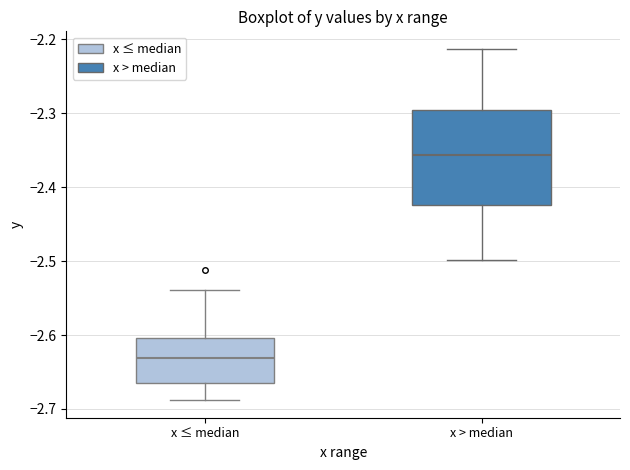

Where does the upper whisker of the box for x > median end on the y-axis? The values are not printed on the chart, so give them approximately, as read against the axis.

-2.21